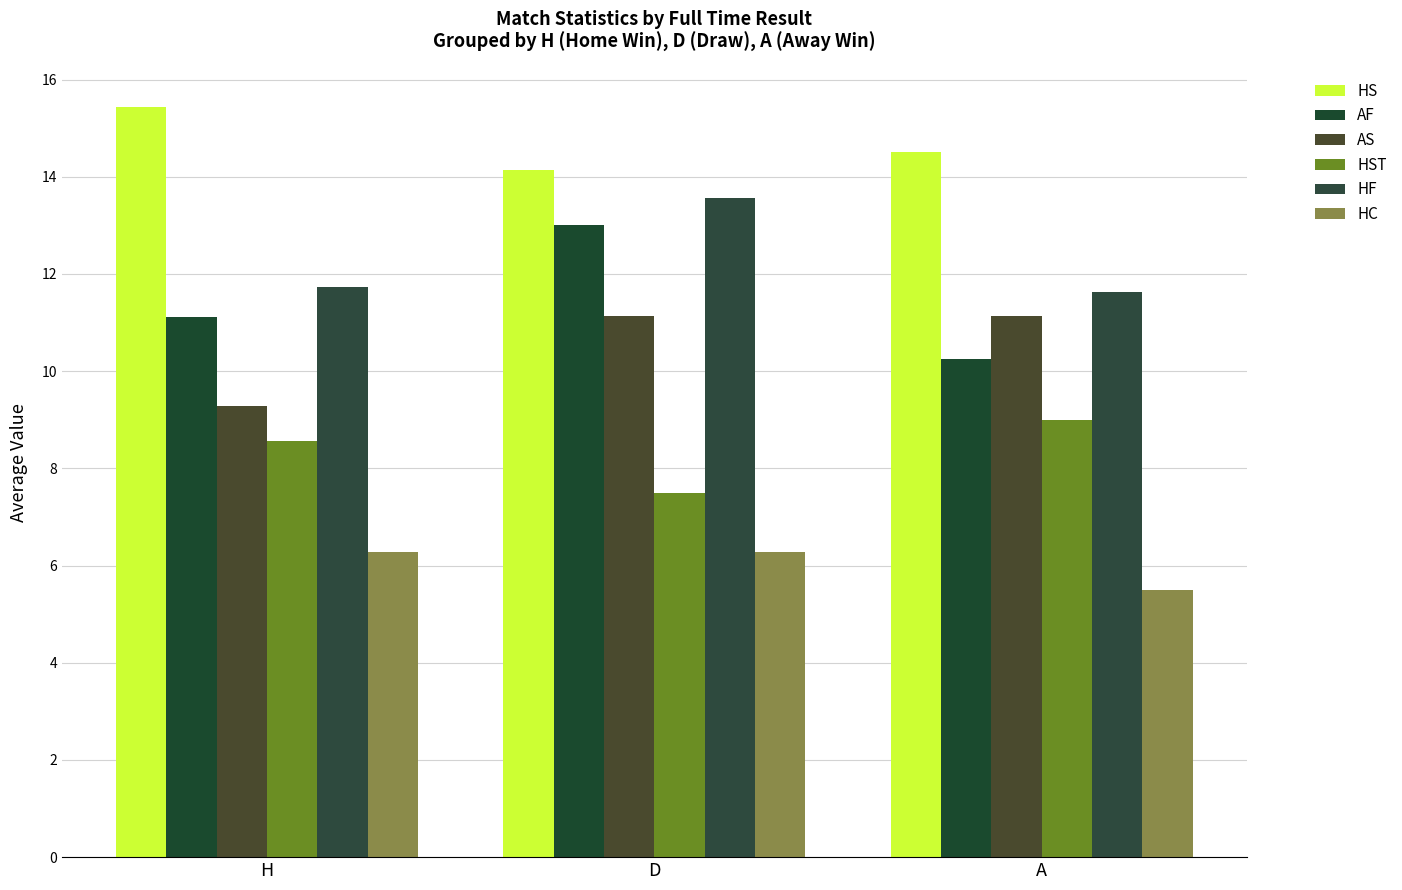

Which has a higher value, H or A?

H